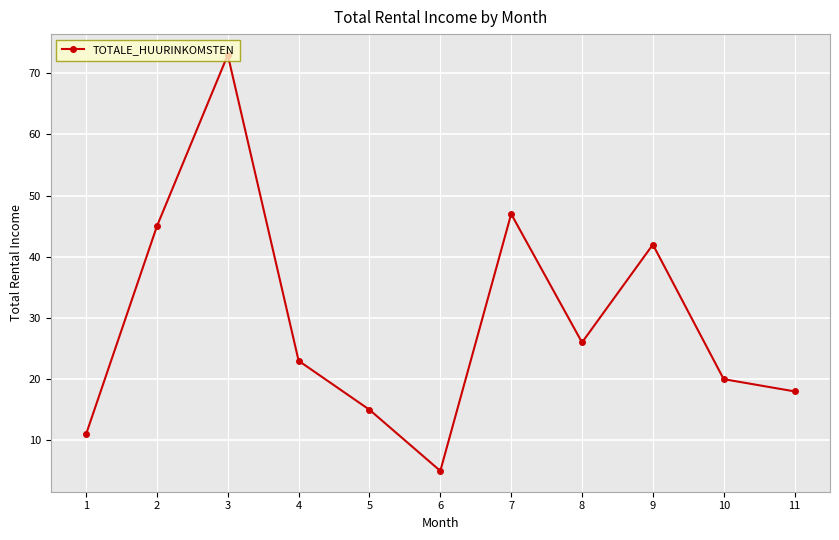

What is the ratio of the value at 4 to the value at 1?

2.1